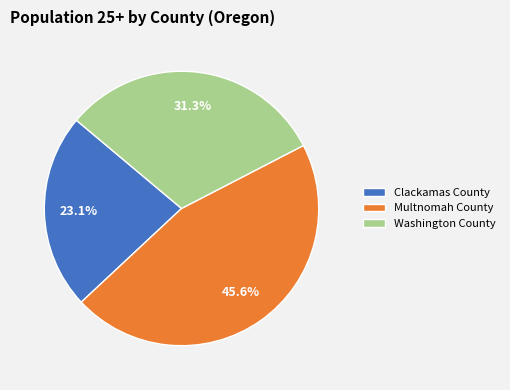

Rank the categories by value from highest to lowest.

Multnomah County, Washington County, Clackamas County